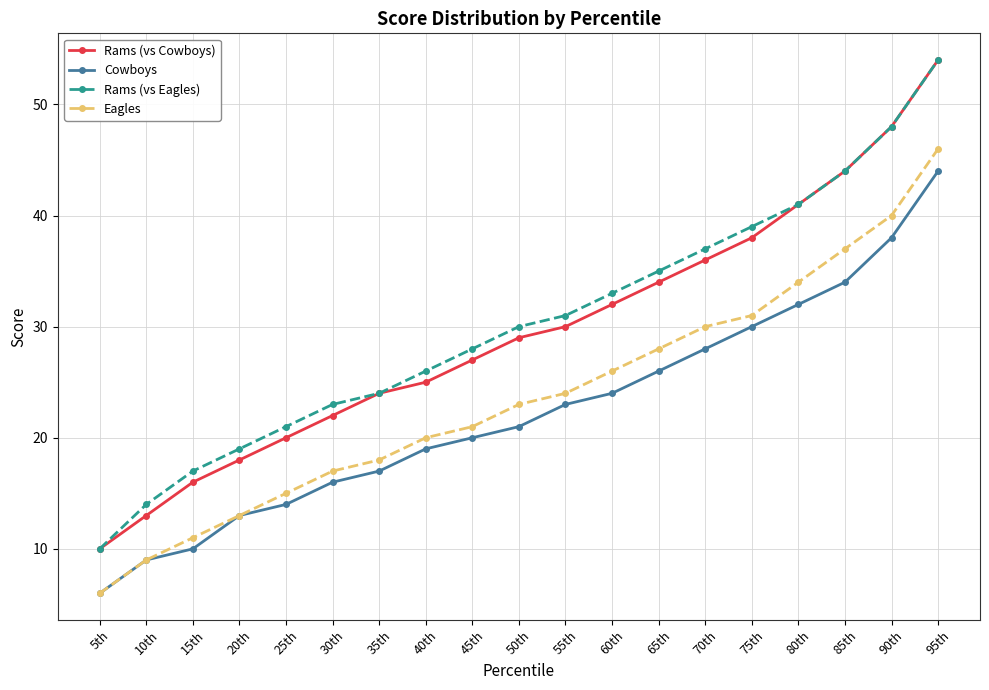

What is the total value across all series at 95th?

198